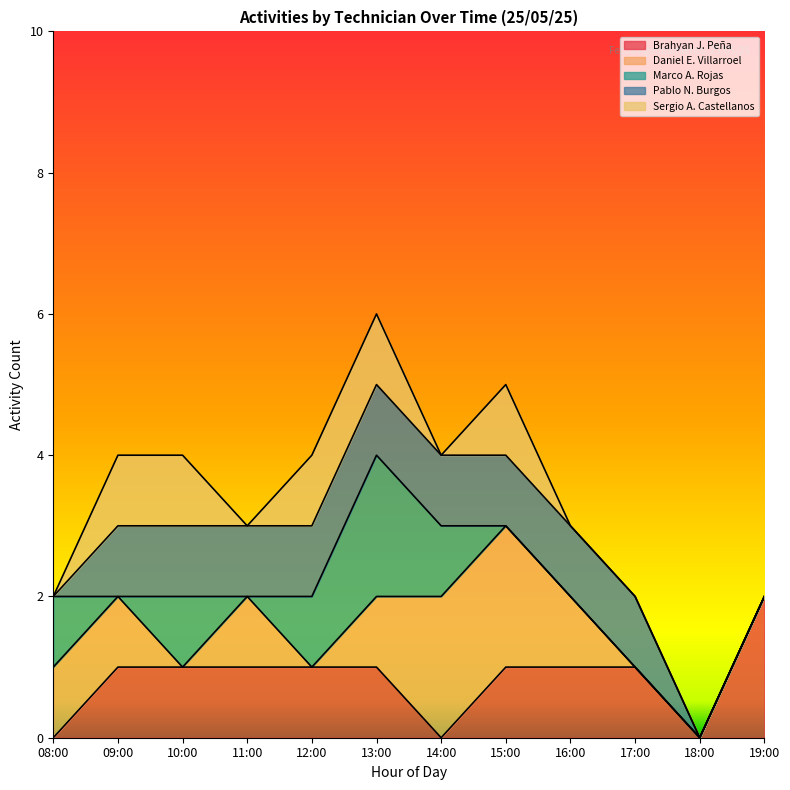

At which category is the sum across all series the highest?

13:00